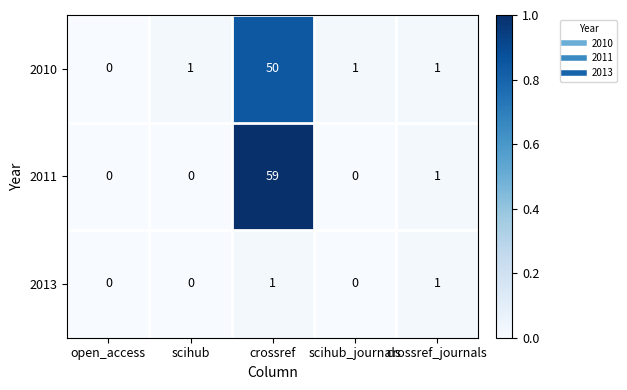

What value does the 2011 series have at crossref?

59